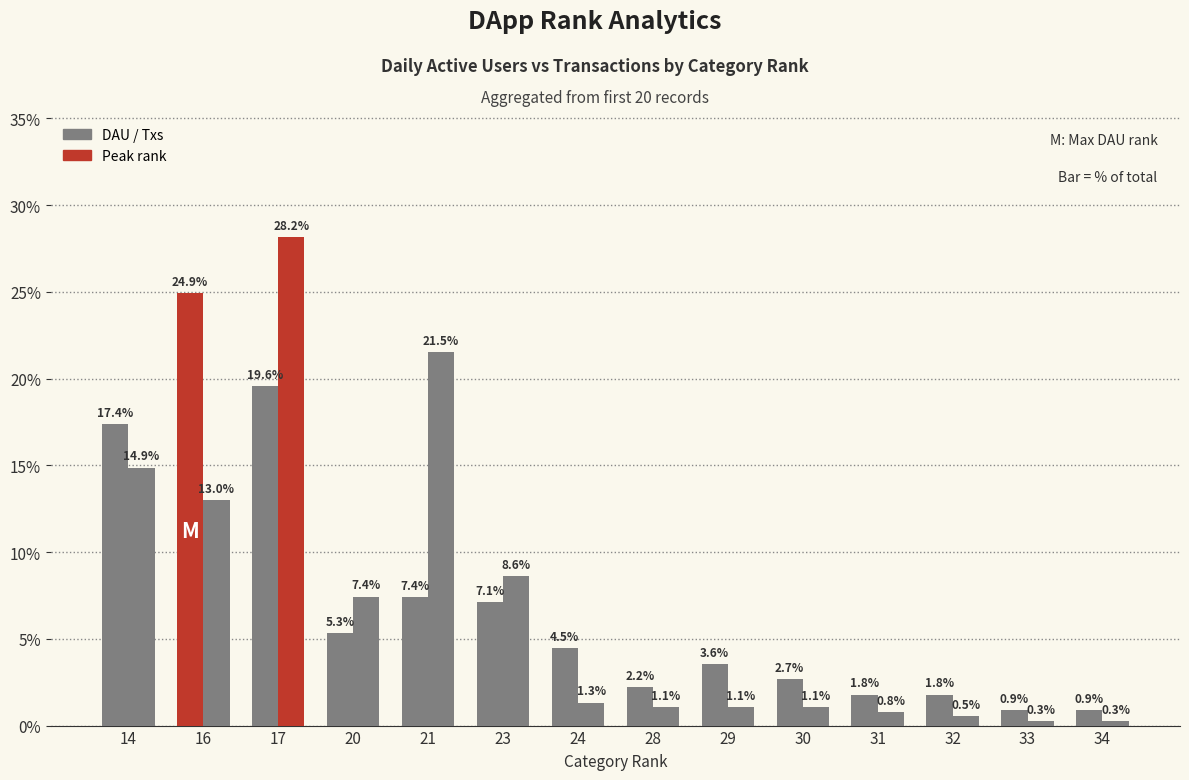

What is the smallest value displayed?

0.3